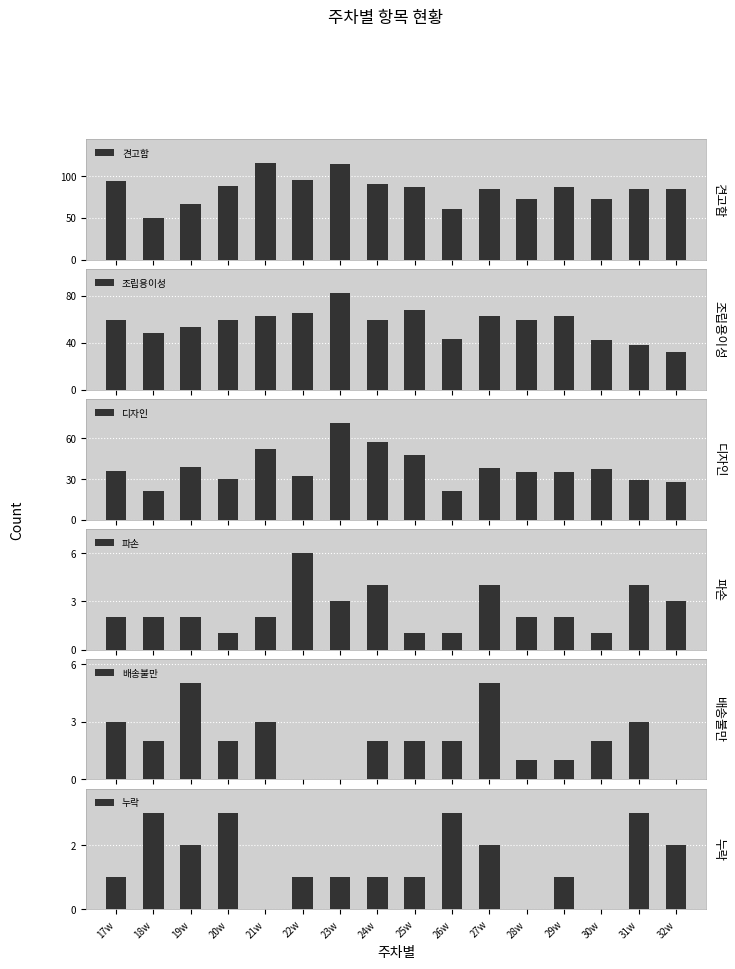

What position from the left is 26w?

10